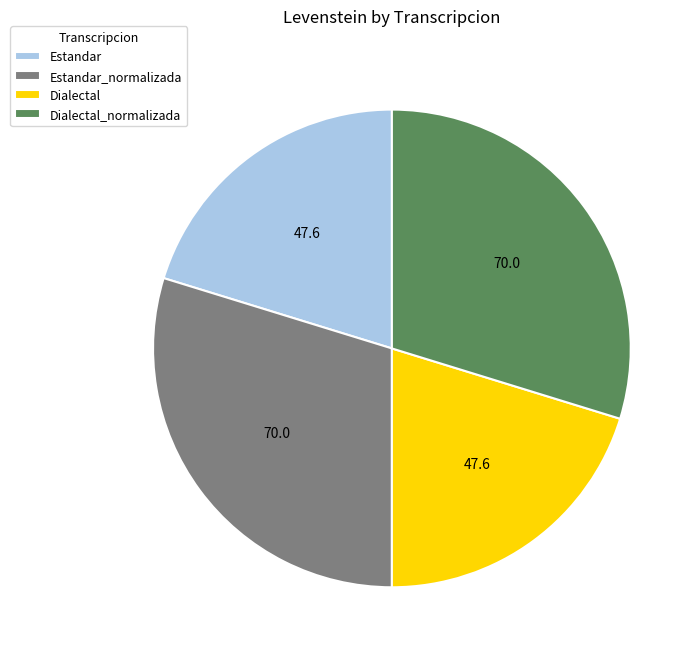

Is it true that Dialectal is 30% of the pie?

False